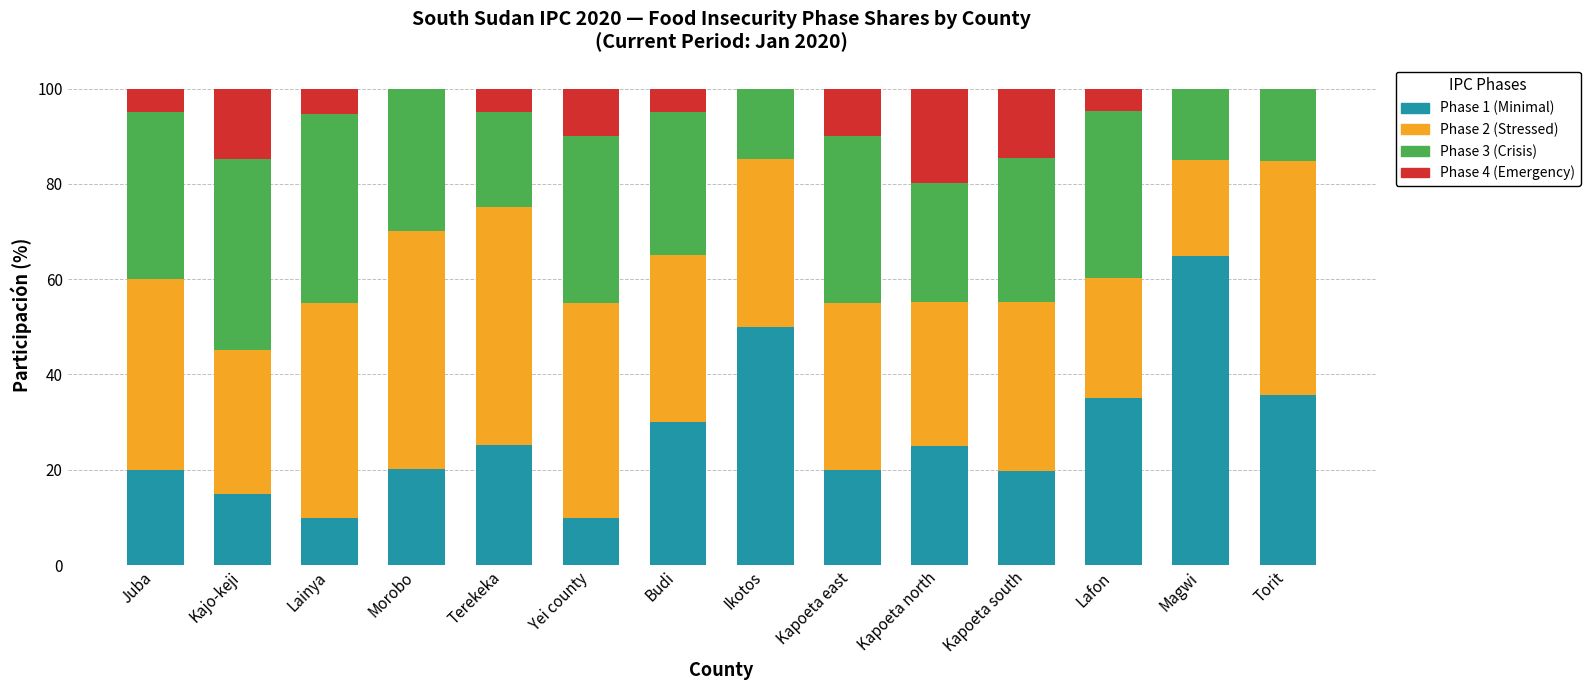

What is the total value across all series at Ikotos?

100.0